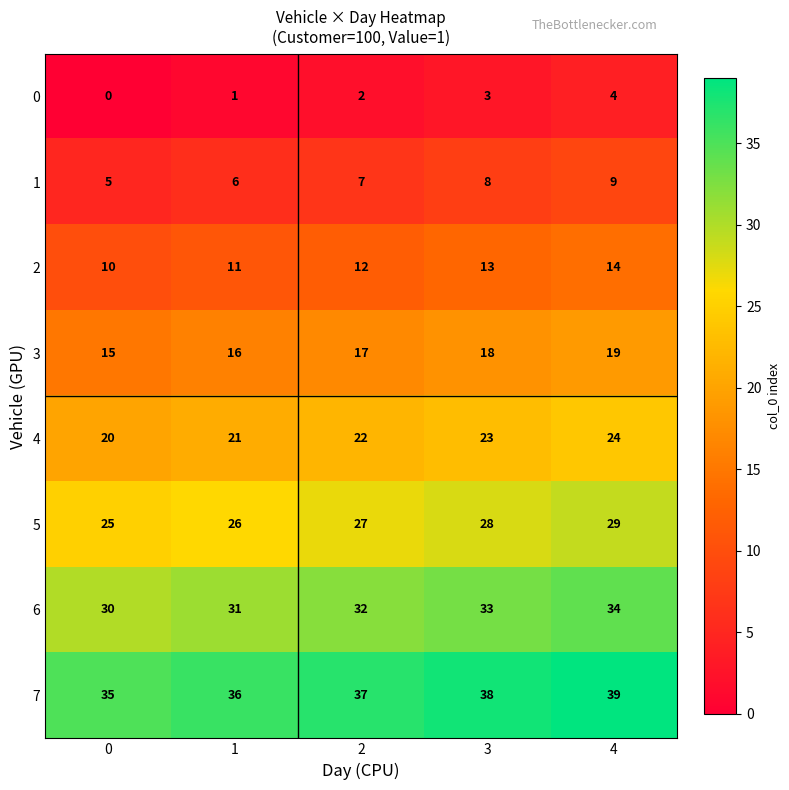

How many data points does each series have?

5